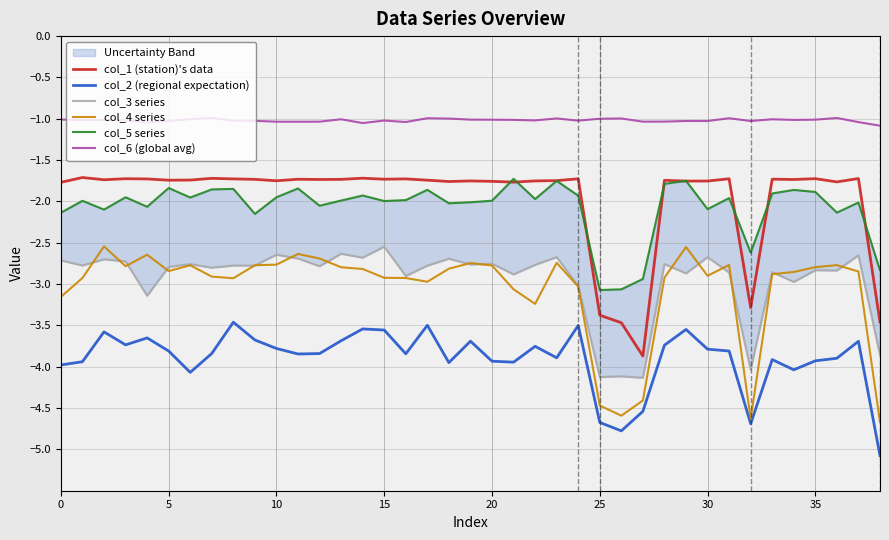

Which series has the largest total across all categories?

col_6 (global avg)